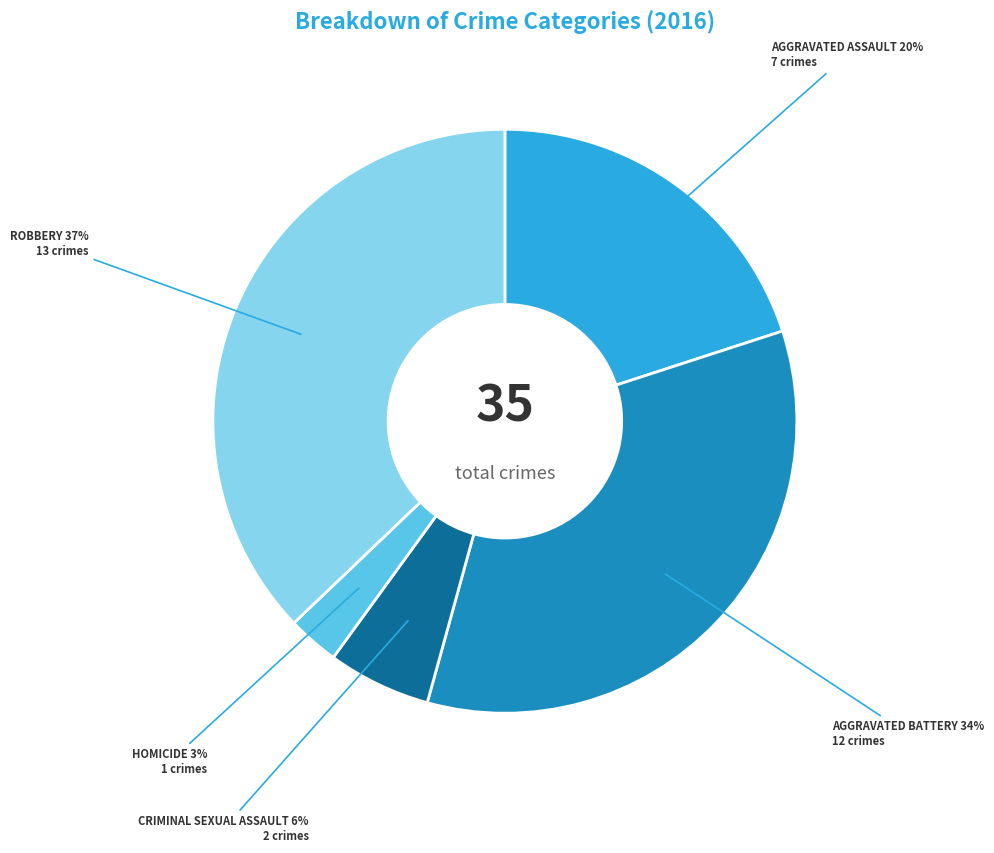

Is there a majority slice in this chart?

No